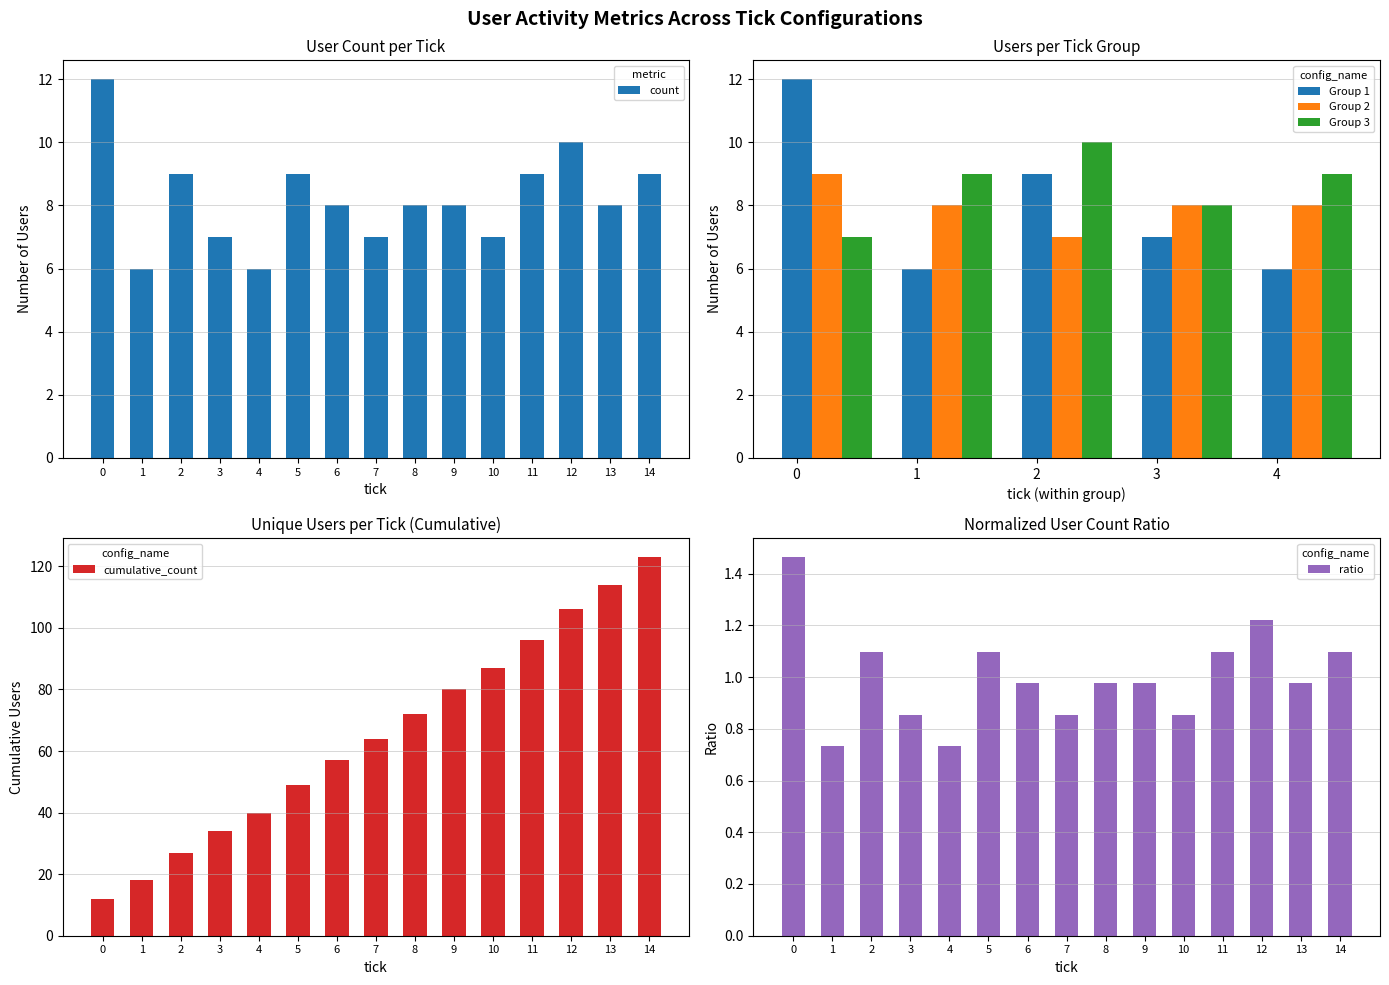

What is the sum of the unique_users values at 8 and 7?

1.8